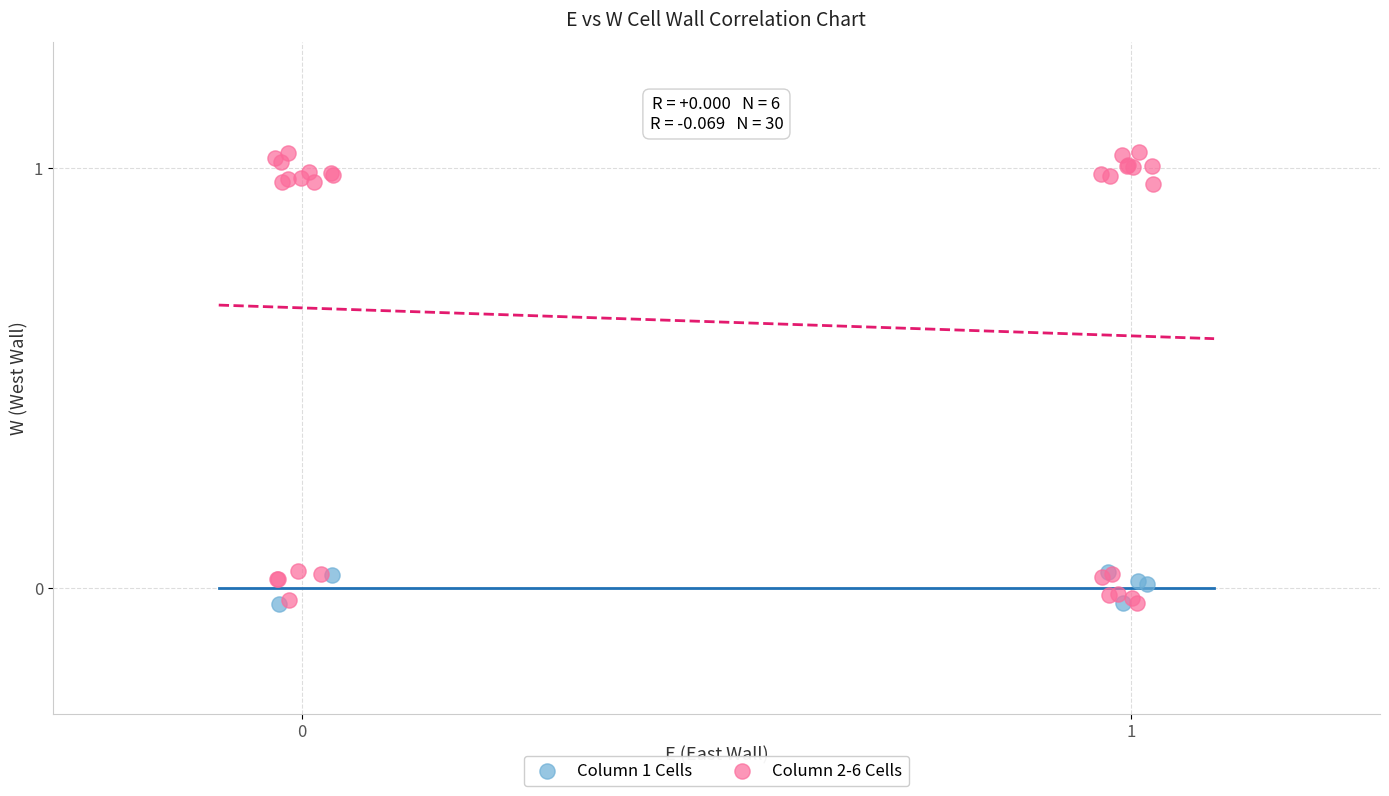

Which series has the widest spread of Y values?

Column 2-6 Cells